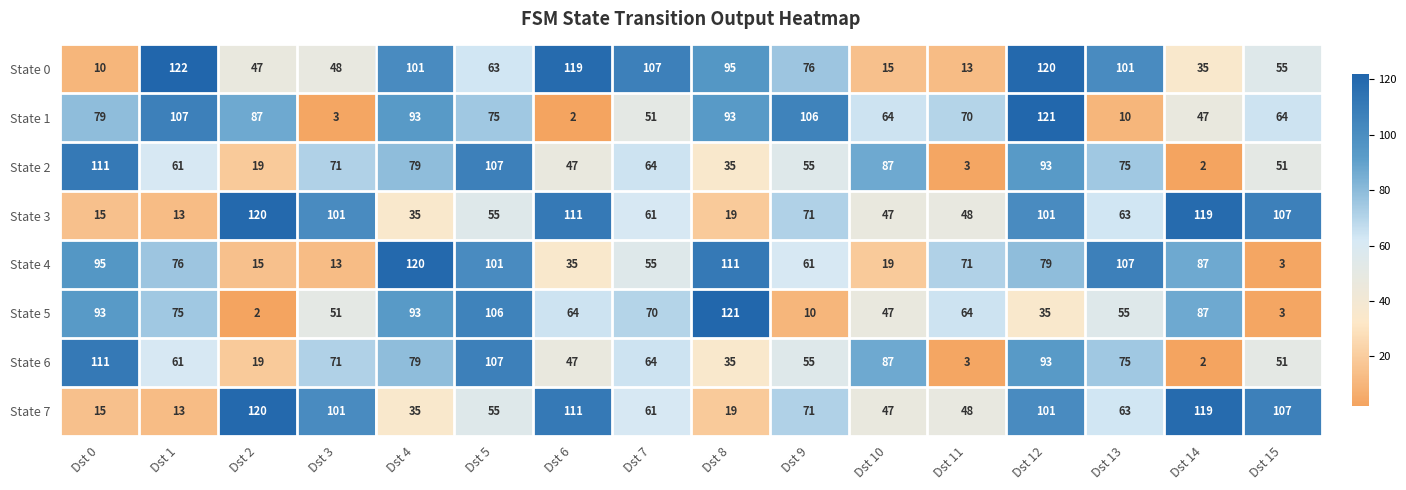

What is the total value across all series at Dst 4?

635